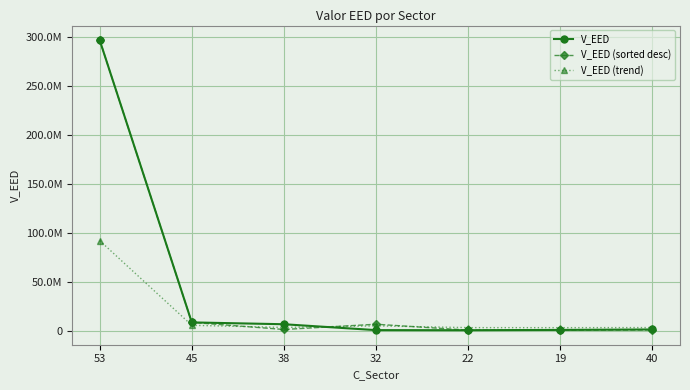

What is the spread (max minus min) of values at 32?

6008000